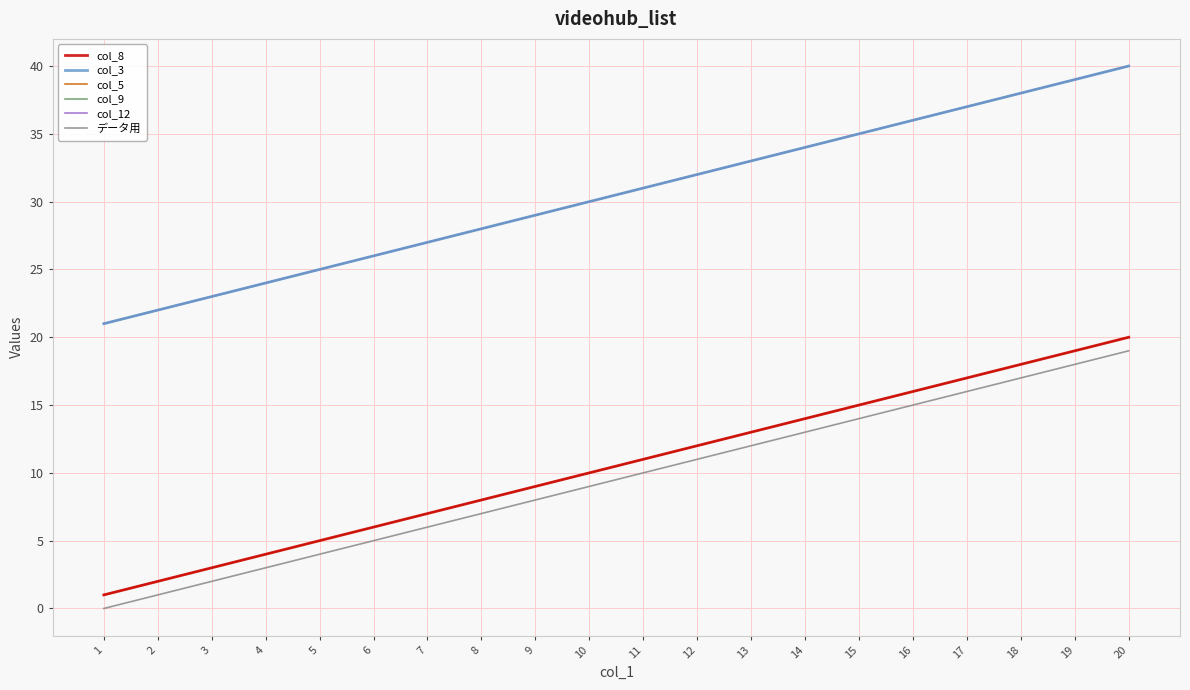

Does the chart have visible grid lines?

Yes